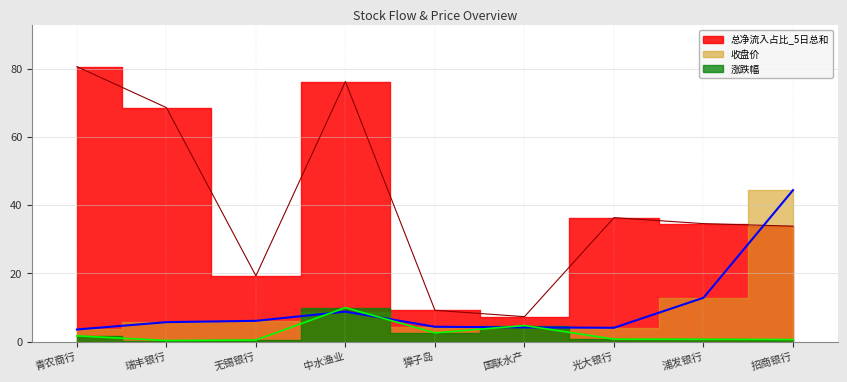

Which has a higher value, 青农商行 or 中水渔业?

青农商行